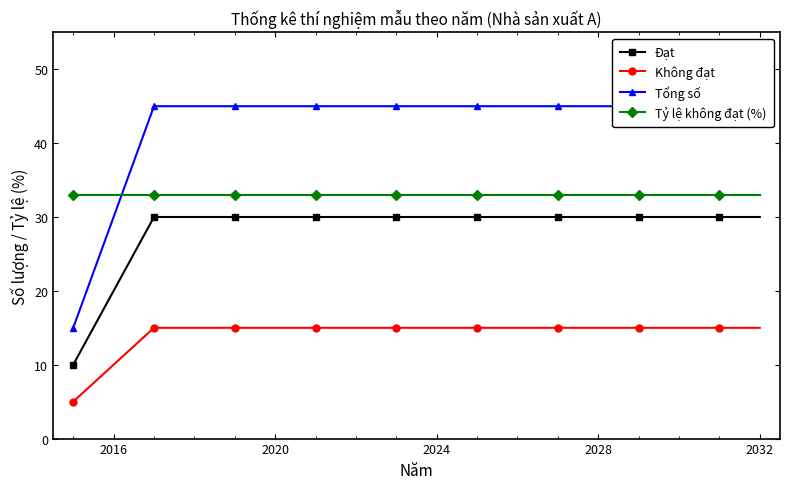

True or false: Không đạt and Đạt cross at least once.

False